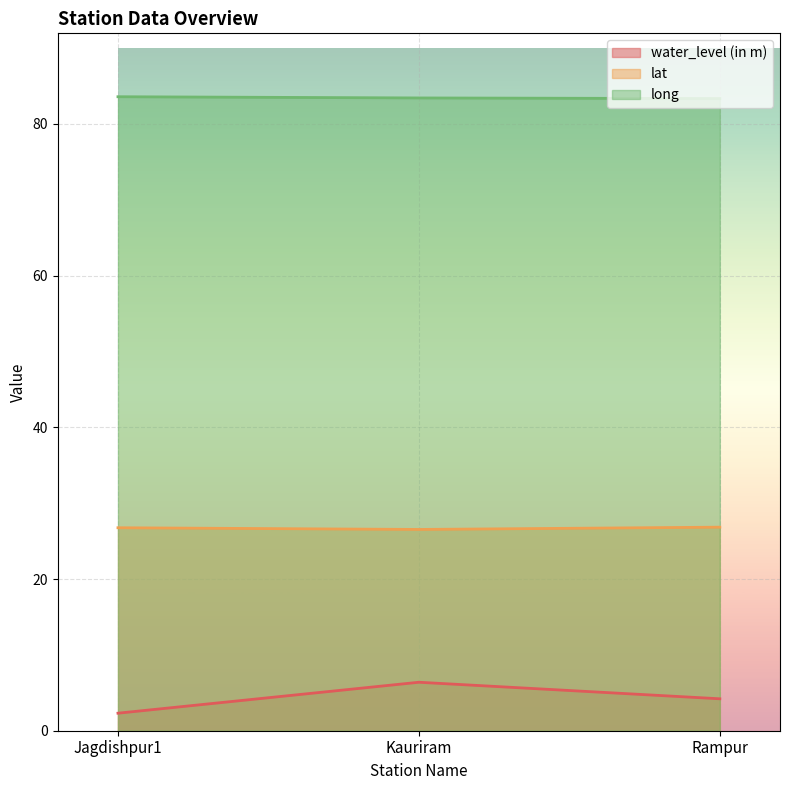

What position from the left is Kauriram?

2